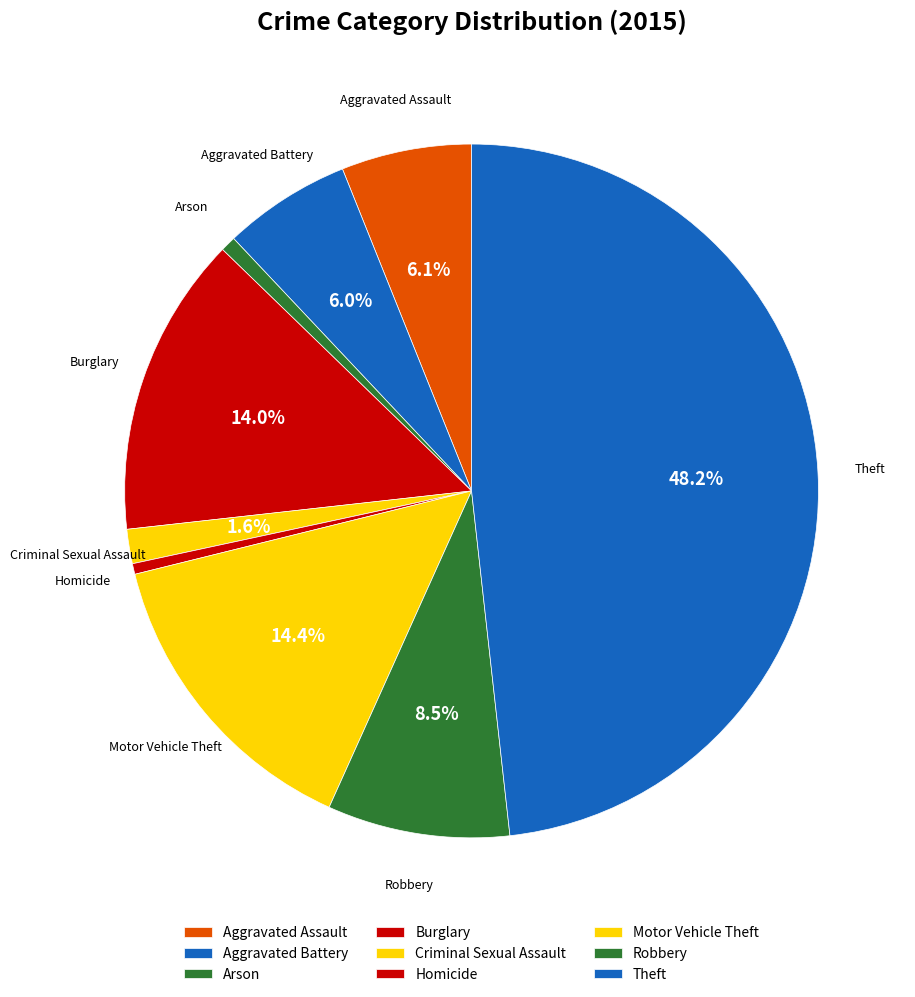

Count the number of slices in the pie.

9